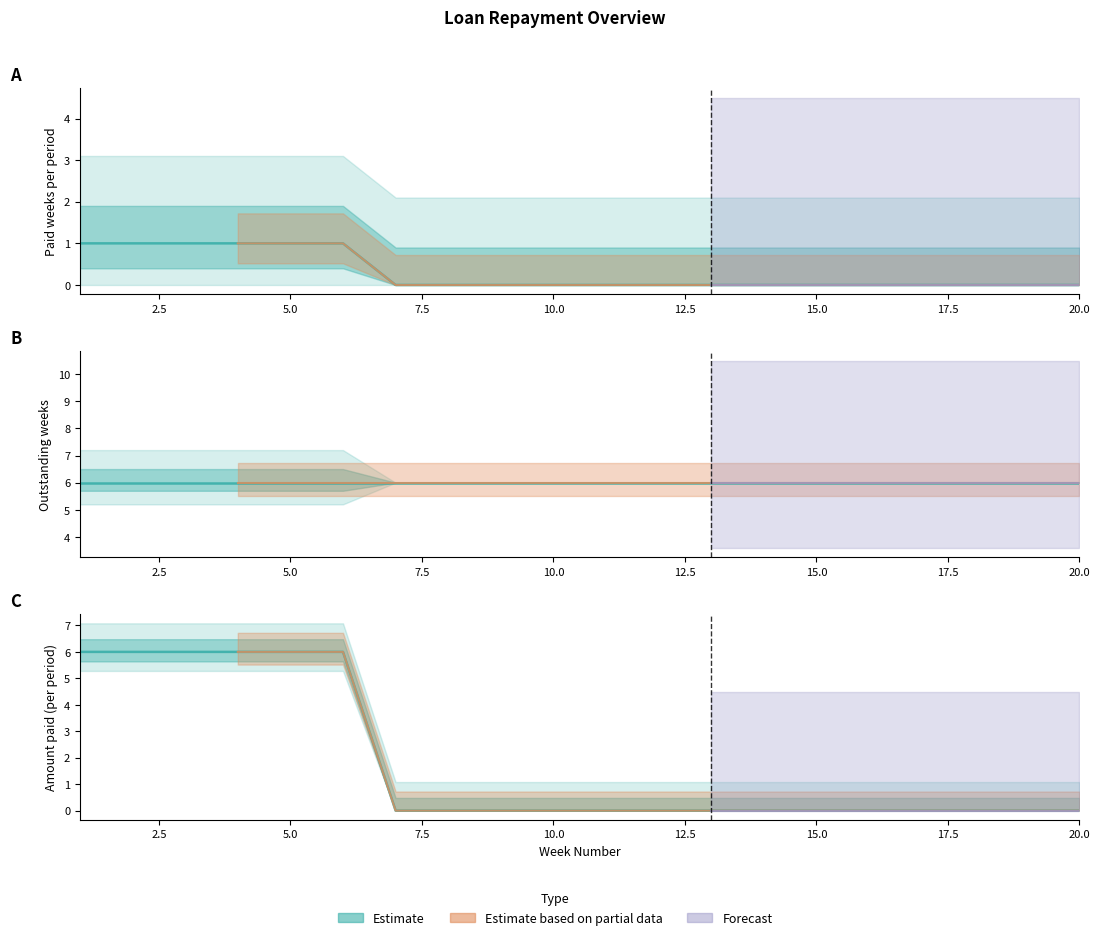

What is the value of the Amount Paid point at the 3rd from the left?

6